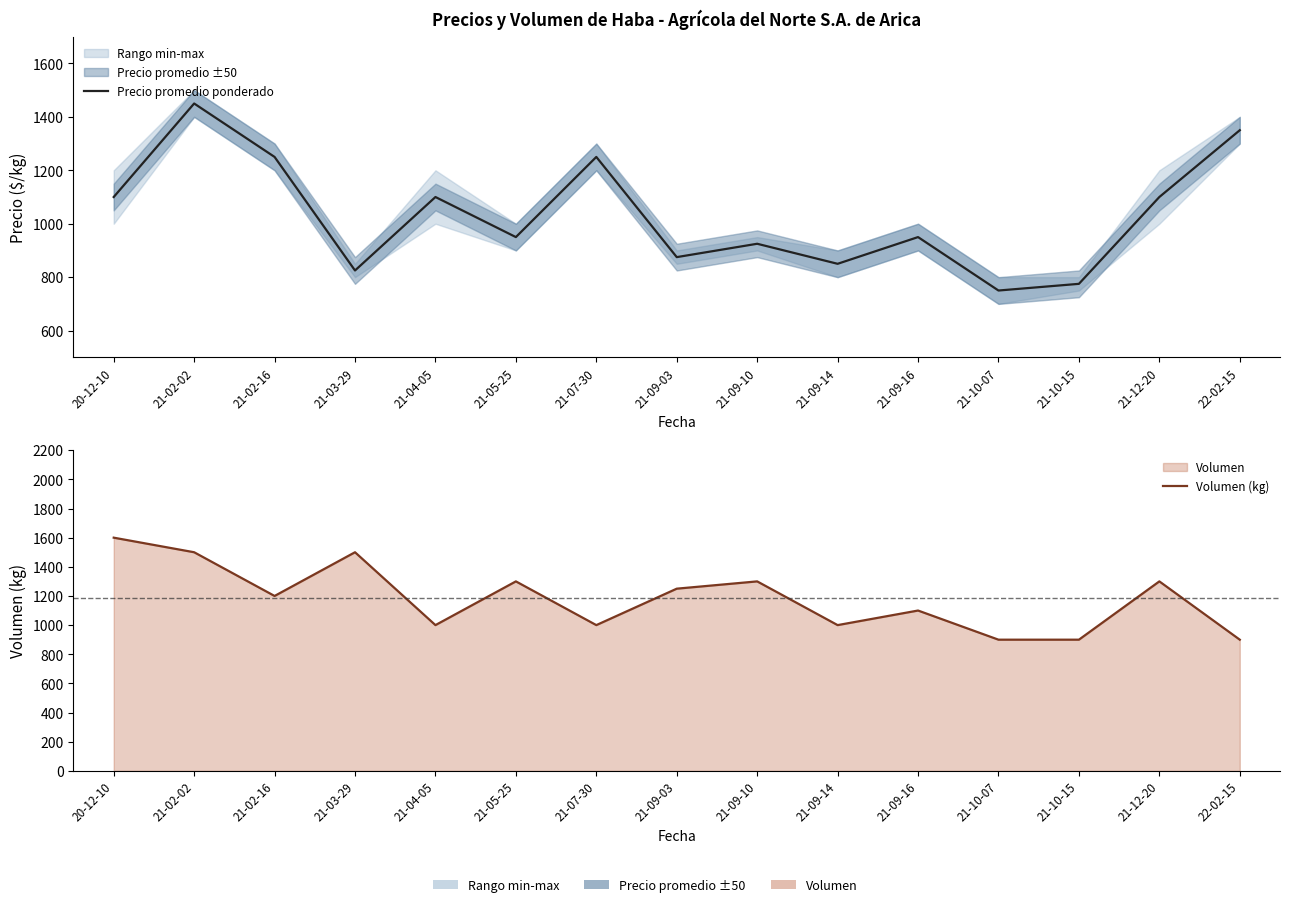

What is the label of the 8th point from the right?

21-09-03